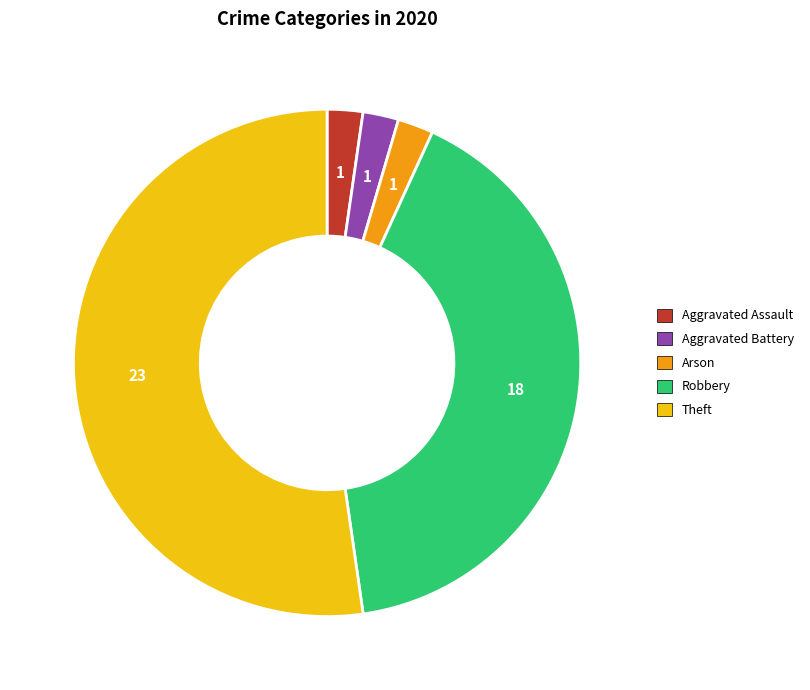

Count the number of slices in the pie.

5